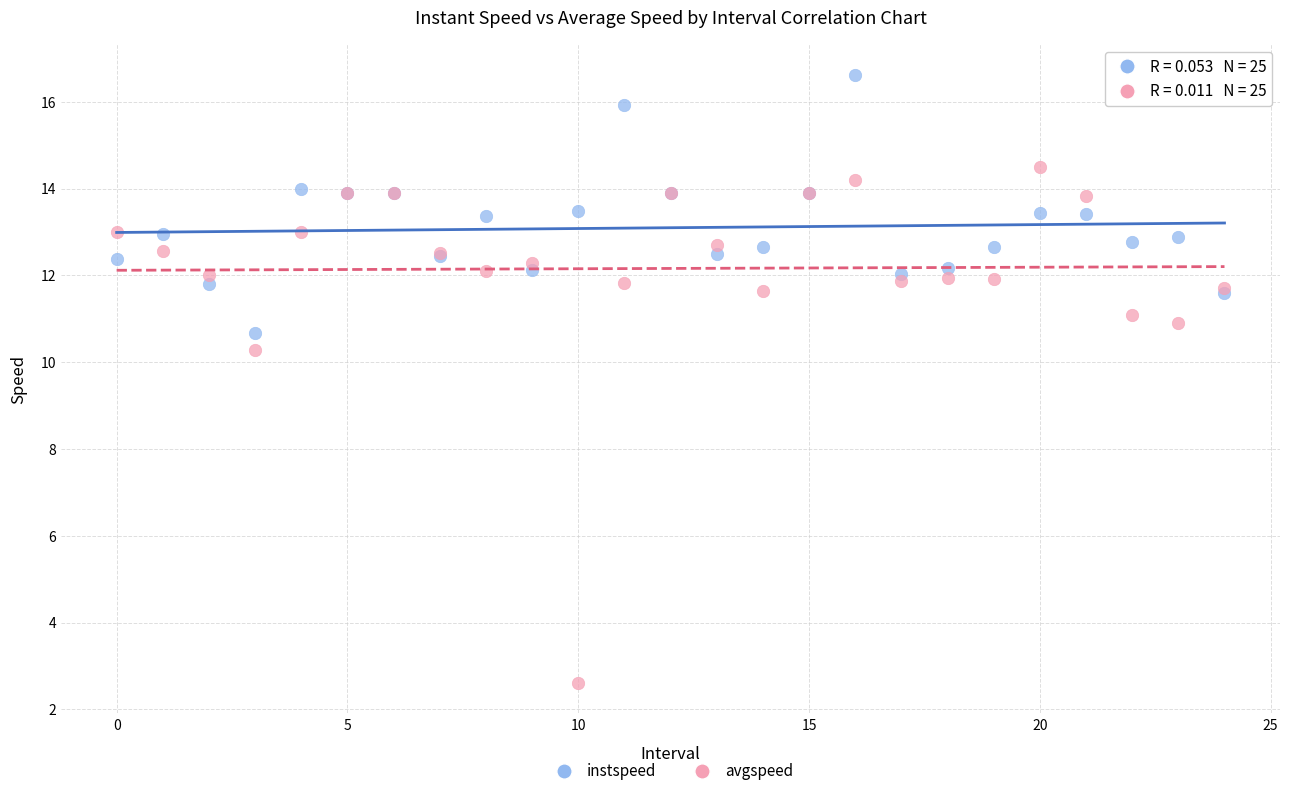

In the avgspeed series, what Y value is closest to 8?

10.3